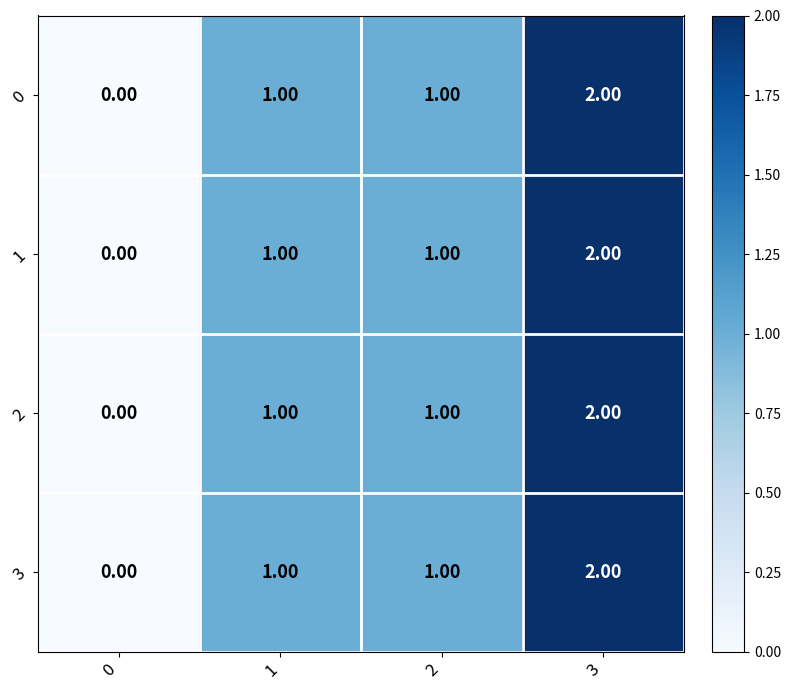

At which category is the sum across all series the highest?

3